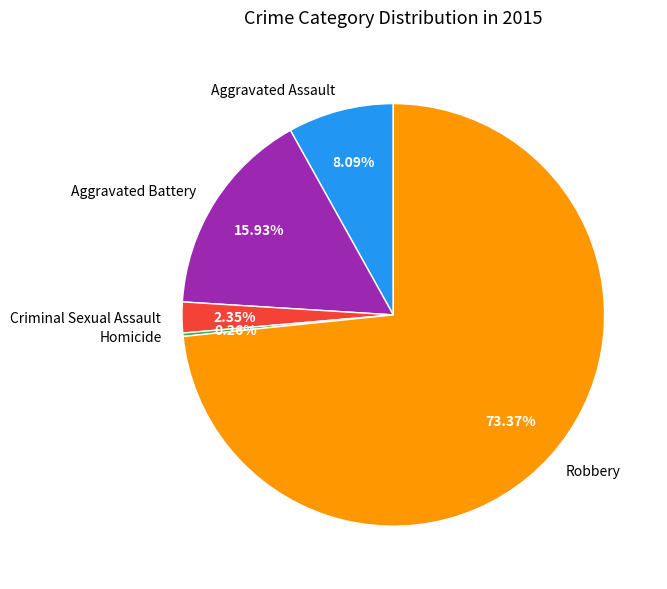

Between Robbery and Criminal Sexual Assault, which is larger?

Robbery